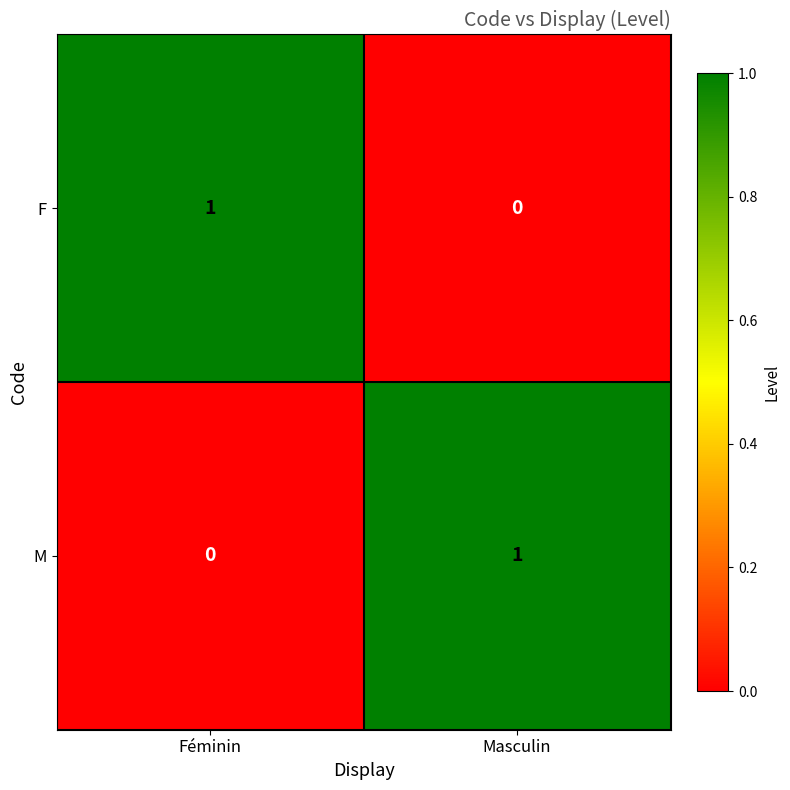

What is the difference between the highest and lowest values at Féminin?

1